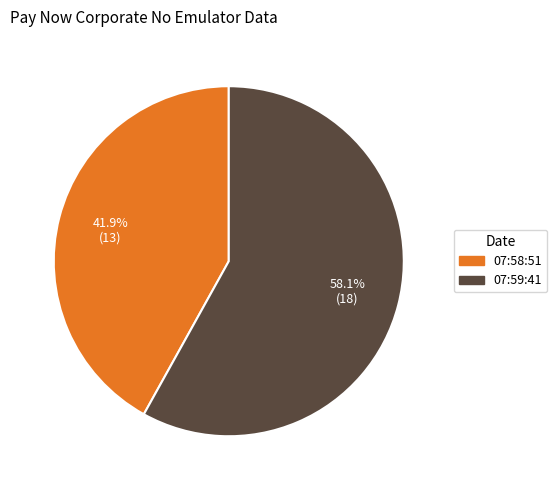

What is the majority slice?

07:59:41